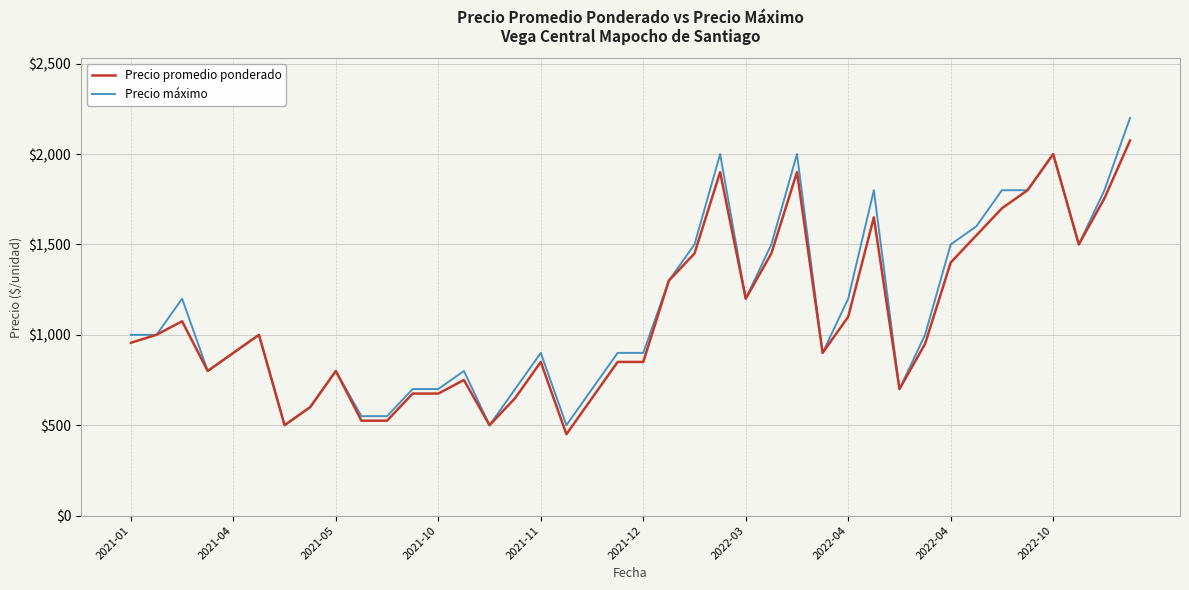

Which series has the largest range (max minus min)?

Precio máximo